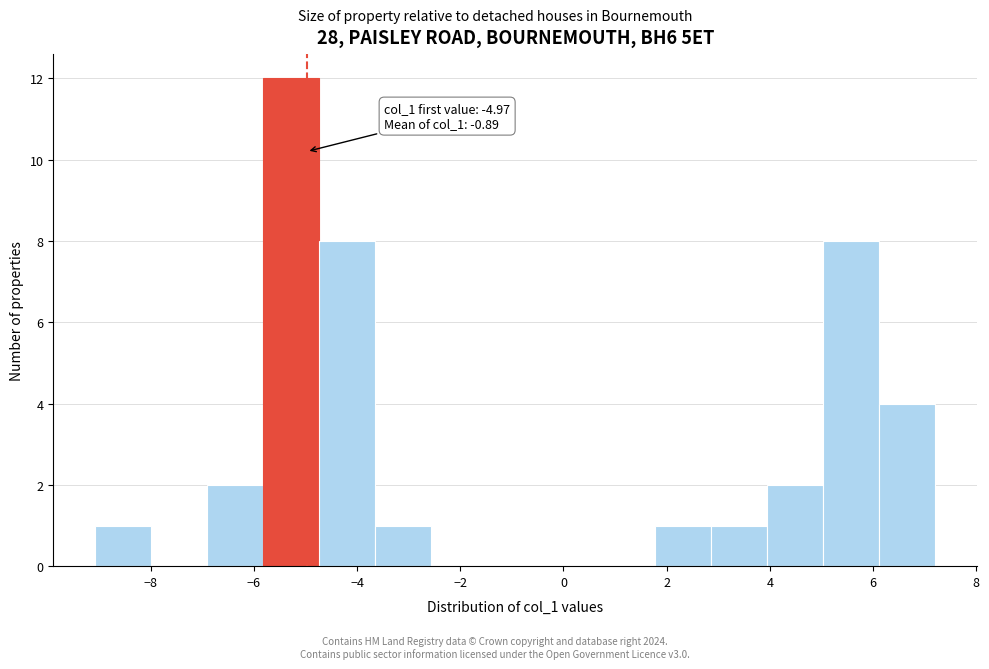

Which range on the x-axis has the tallest bar?

-5.8 to -4.8